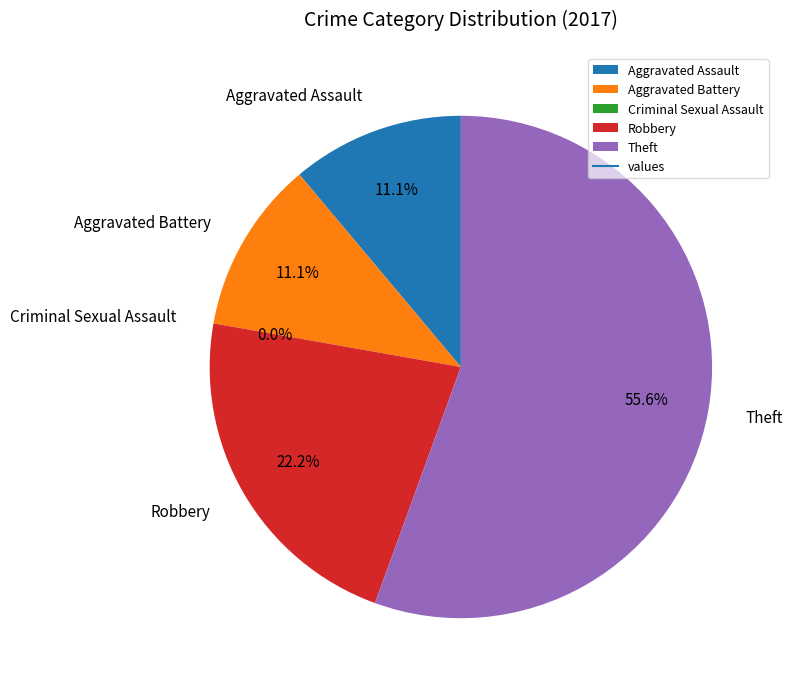

What is the change in value from Aggravated Assault to Theft?

+4